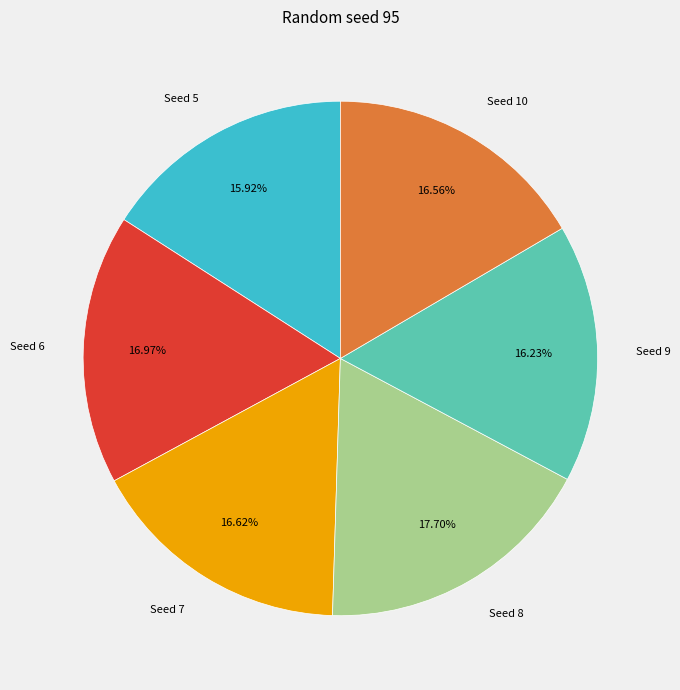

How many segments does this pie chart have?

6